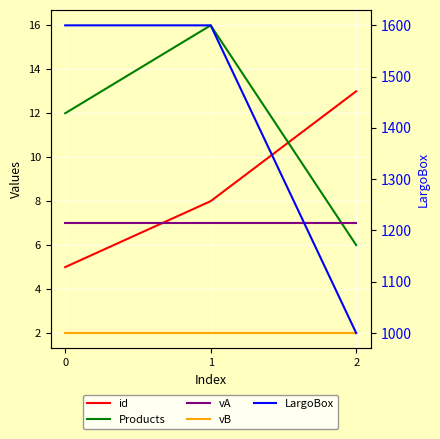

Reading left to right, extract all data points from this chart.

id: 5	8	13
Products: 12	16	6
vA: 7	7	7
vB: 2	2	2
LargoBox: 1600	1600	1000